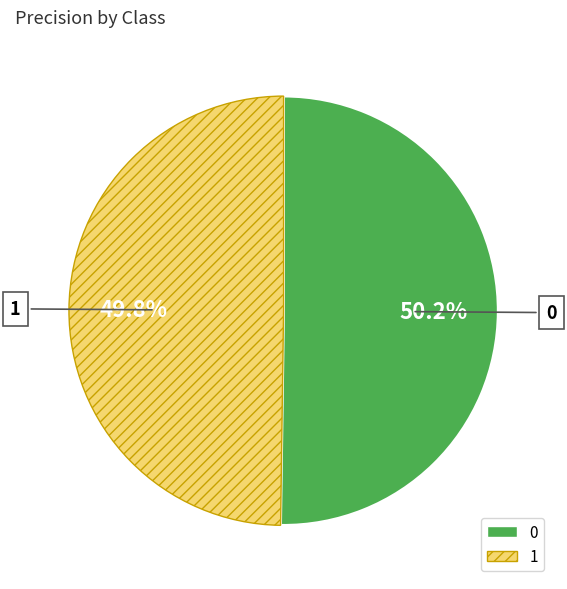

Is there any slice that represents more than half of the pie?

Yes